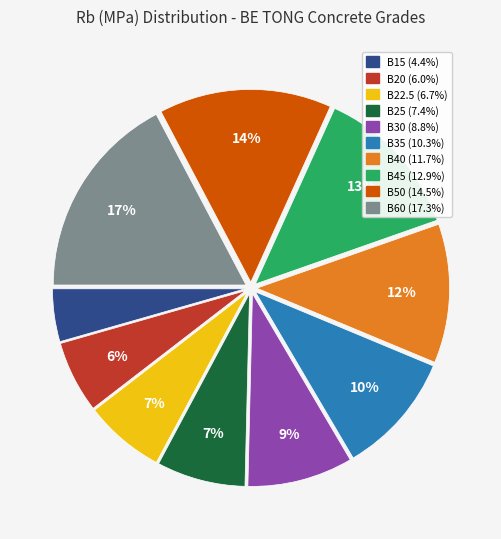

Approximately how many times larger is the value at B25 compared to B30?

0.8